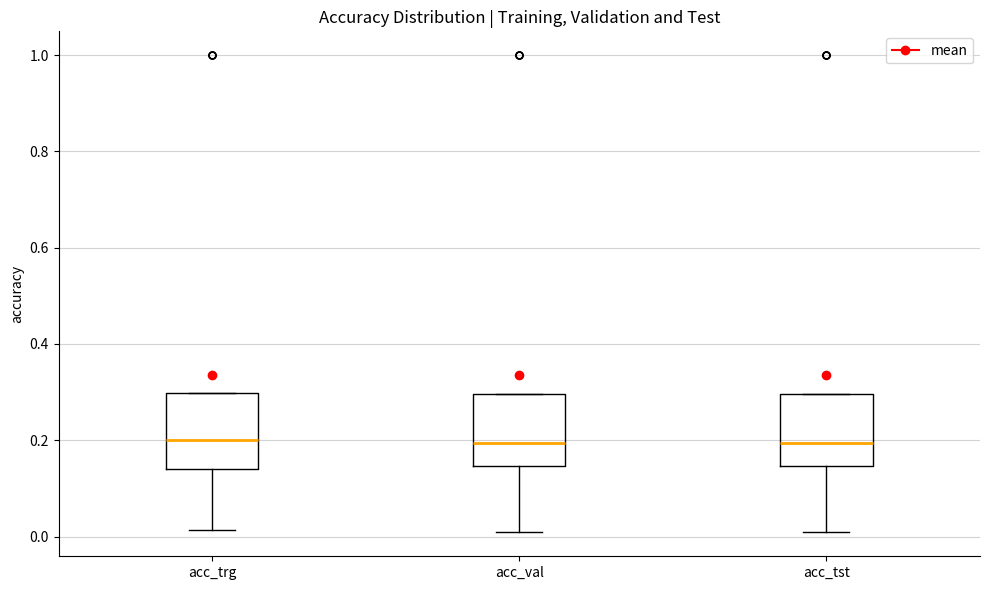

Where is the lower edge of the box for acc_trg on the y-axis? The values are not printed on the chart, so give them approximately, as read against the axis.

0.14